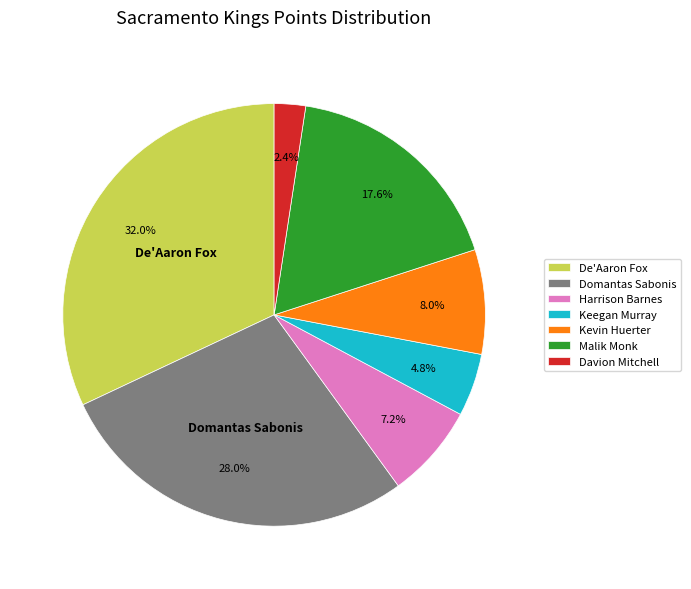

Does Harrison Barnes account for over 50% of the chart?

No